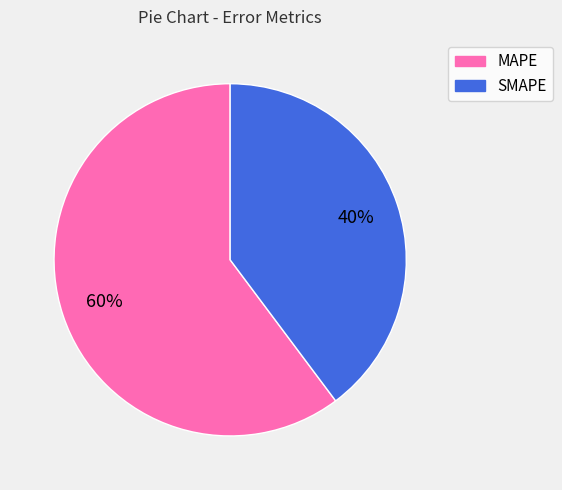

Which slice is the smallest?

SMAPE